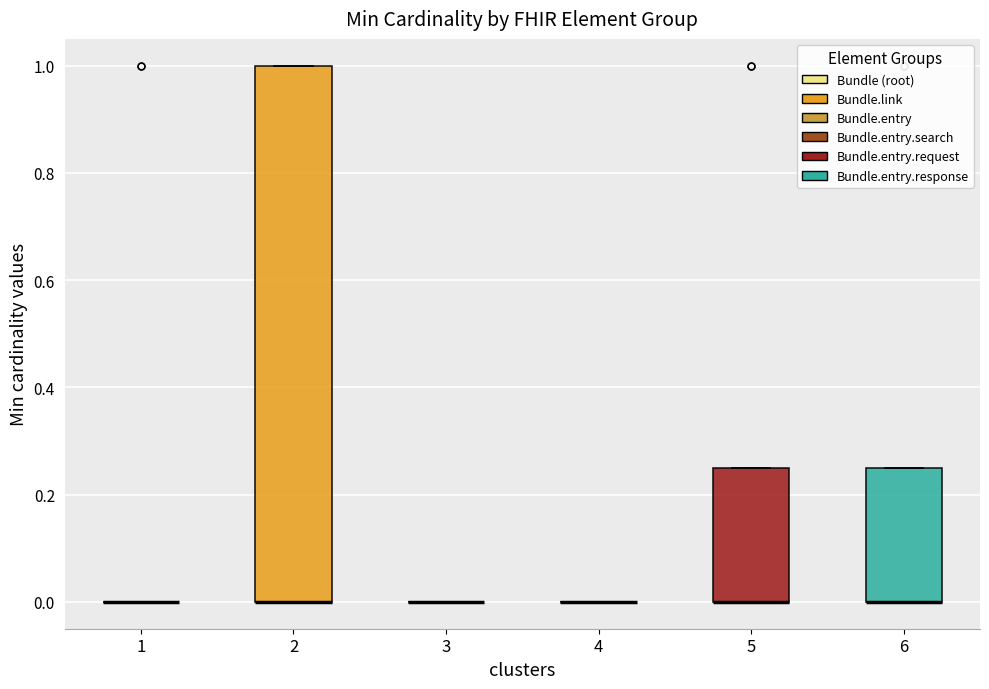

Reading left to right, read every box against the y-axis: the position of its median line, the range the box covers, and the ends of its whiskers. The values are not printed on the chart, so give them approximately, as read against the axis.

1: box collapsed to a line at 0.00, whiskers 0.00 to 0.00
2: median 0.00 (drawn on the box's lower edge), box 0.00 to 1.00, whiskers 0.00 to 1.00
3: box collapsed to a line at 0.00, whiskers 0.00 to 0.00
4: box collapsed to a line at 0.00, whiskers 0.00 to 0.00
5: median 0.00 (drawn on the box's lower edge), box 0.00 to 0.26, whiskers 0.00 to 0.26
6: median 0.00 (drawn on the box's lower edge), box 0.00 to 0.26, whiskers 0.00 to 0.26